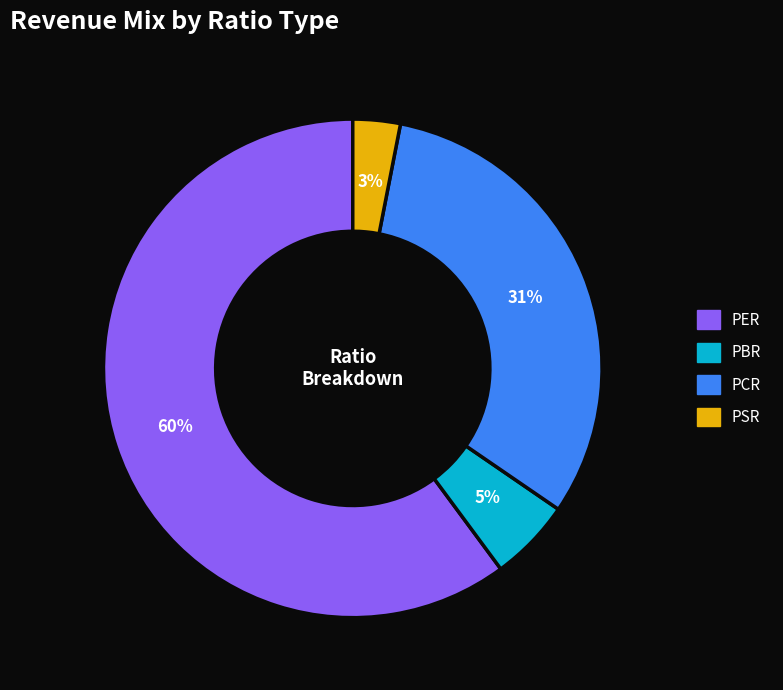

Approximately how many times larger is the value at PBR compared to PCR?

0.2